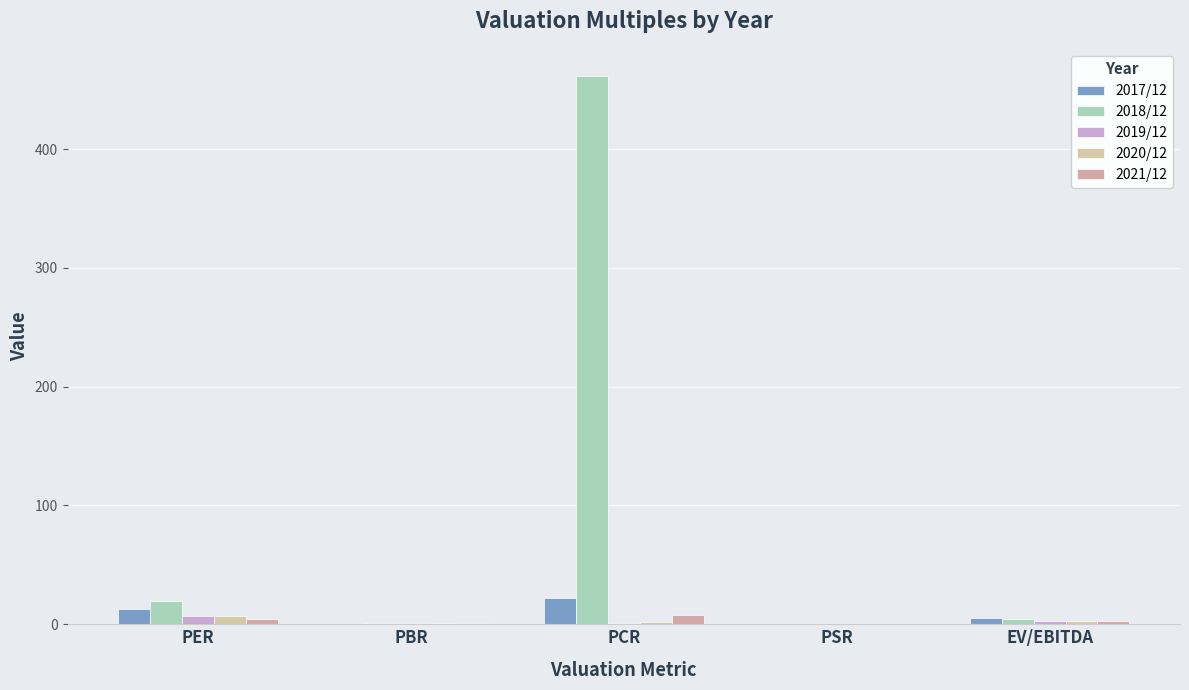

Reading left to right, extract all data points from this chart.

2017/12: PER=12.7	PBR=0.8	PCR=22.3	PSR=0.1	EV/EBITDA=5.5
2018/12: PER=19.8	PBR=0.7	PCR=461.2	PSR=0.1	EV/EBITDA=4.4
2019/12: PER=7.1	PBR=0.9	PCR=1.4	PSR=0.1	EV/EBITDA=2.7
2020/12: PER=7.3	PBR=1.2	PCR=1.6	PSR=0.1	EV/EBITDA=2.9
2021/12: PER=4.6	PBR=1.4	PCR=8.2	PSR=0.1	EV/EBITDA=2.9